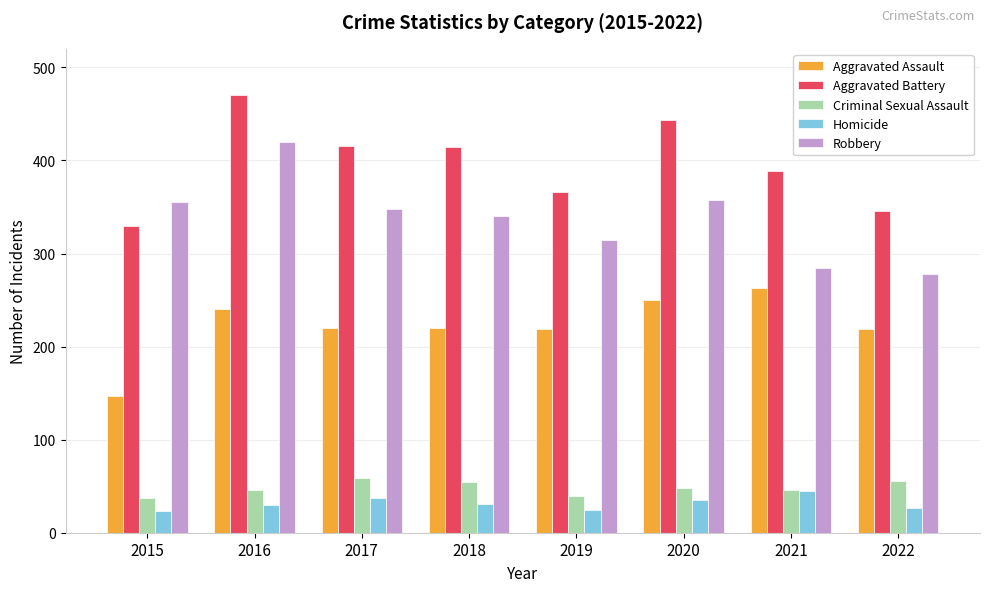

Rank the series at 2020 from highest to lowest value.

Aggravated Battery, Robbery, Aggravated Assault, Criminal Sexual Assault, Homicide